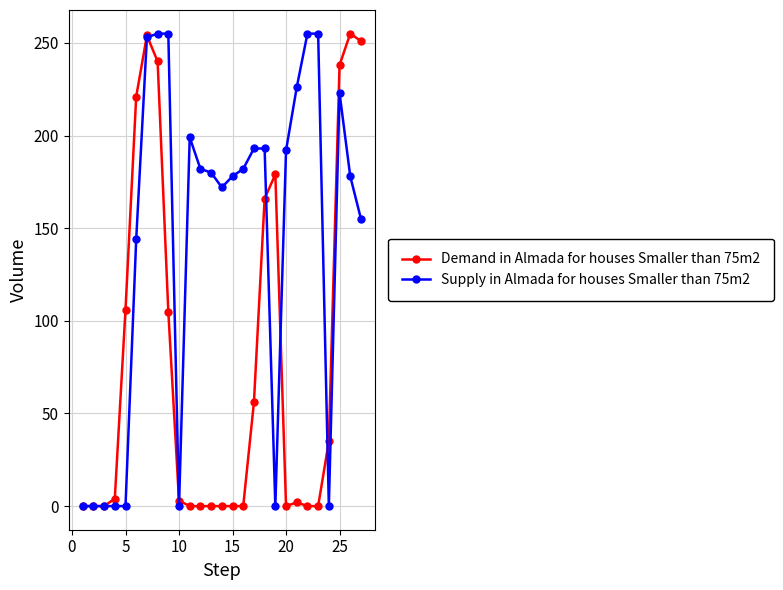

What is the maximum value shown in the chart?

255